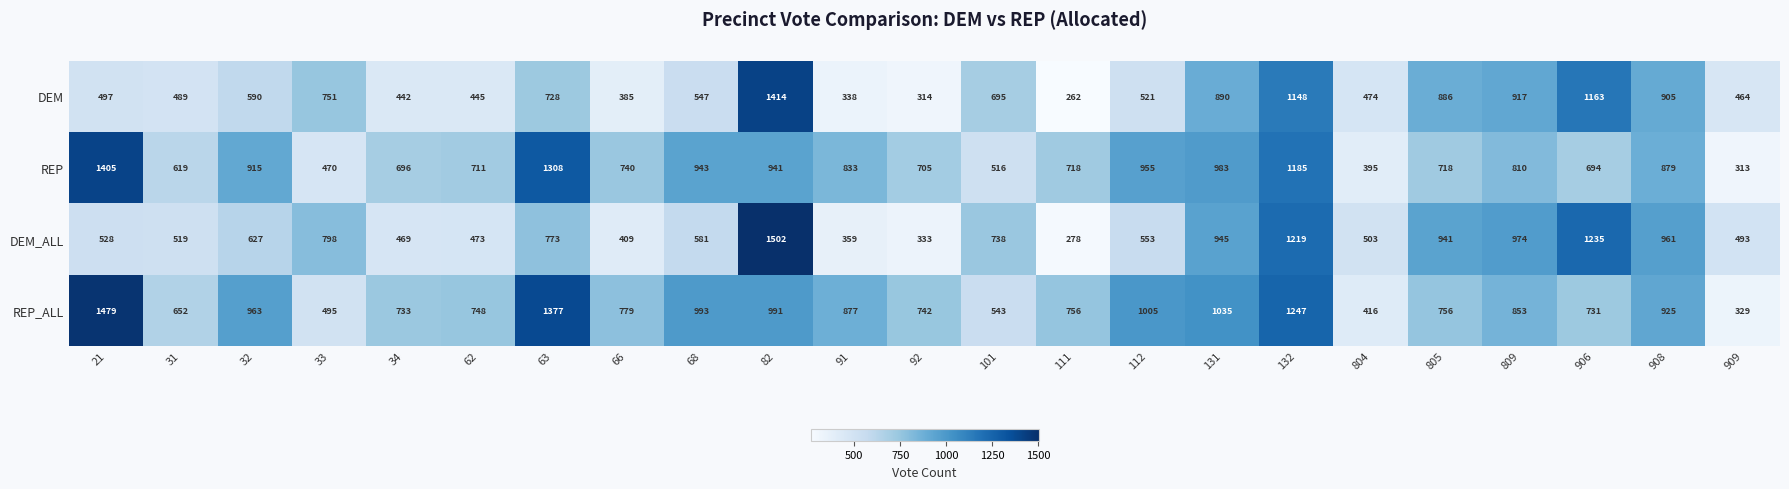

Between 62 and 91, which series saw the biggest shift?

REP_ALL